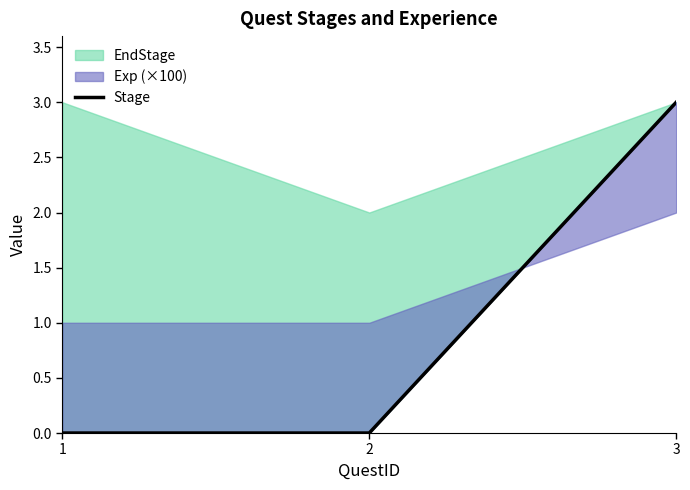

Between 1 and 3, which is larger?

3